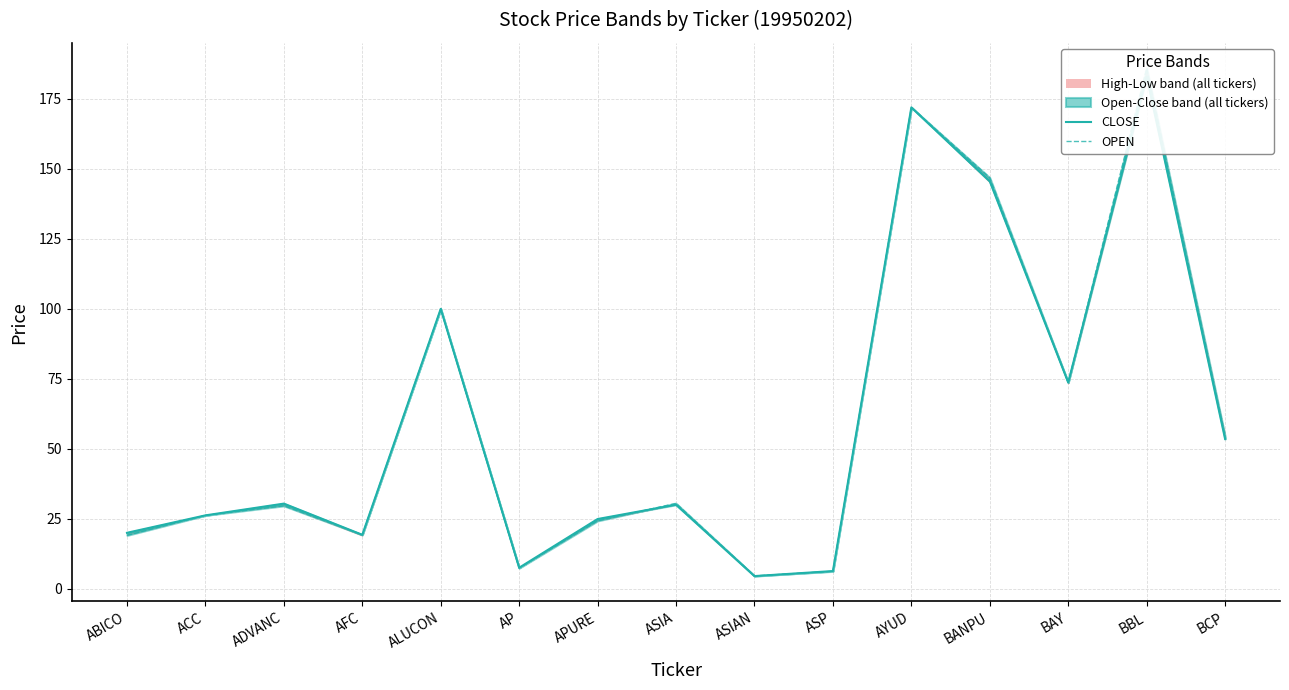

Which has a higher value, BBL or ASIA?

BBL